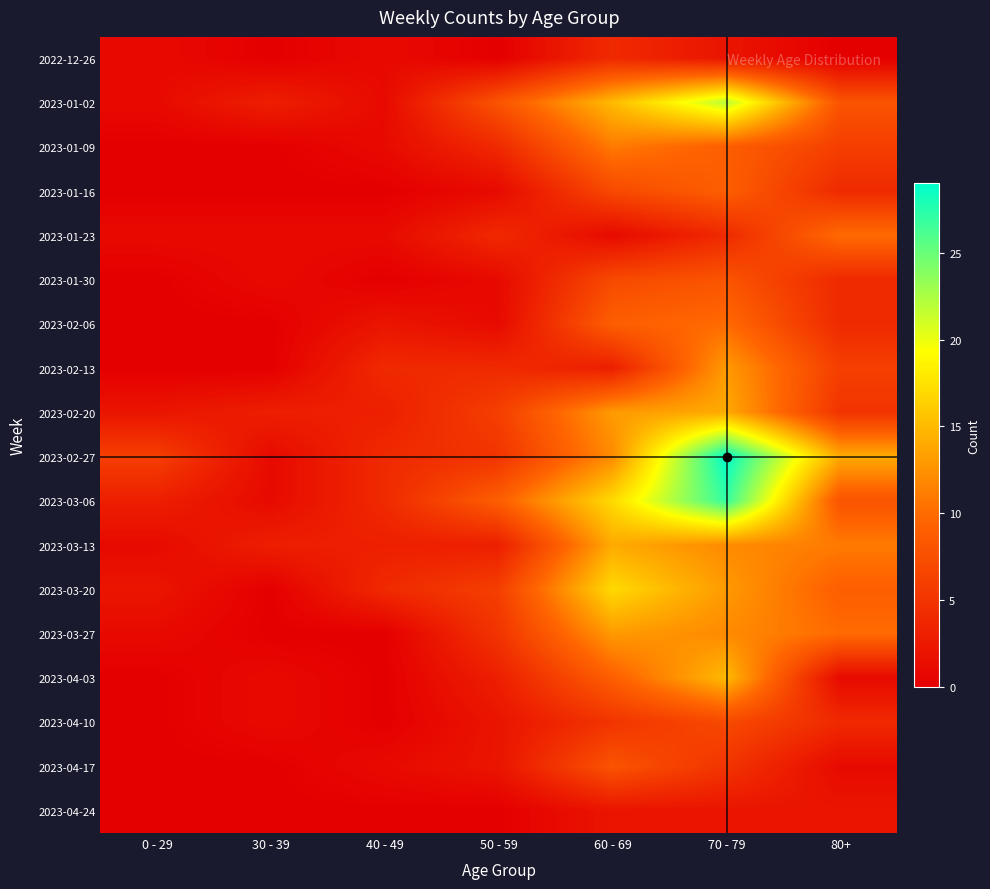

Rank the series by their maximum value, from lowest to highest.

2023-04-24, 2022-12-26, 2023-04-10, 2023-01-30, 2023-04-17, 2023-01-16, 2023-01-23, 2023-02-06, 2023-01-09, 2023-02-13, 2023-03-27, 2023-02-20, 2023-03-13, 2023-04-03, 2023-03-20, 2023-01-02, 2023-03-06, 2023-02-27